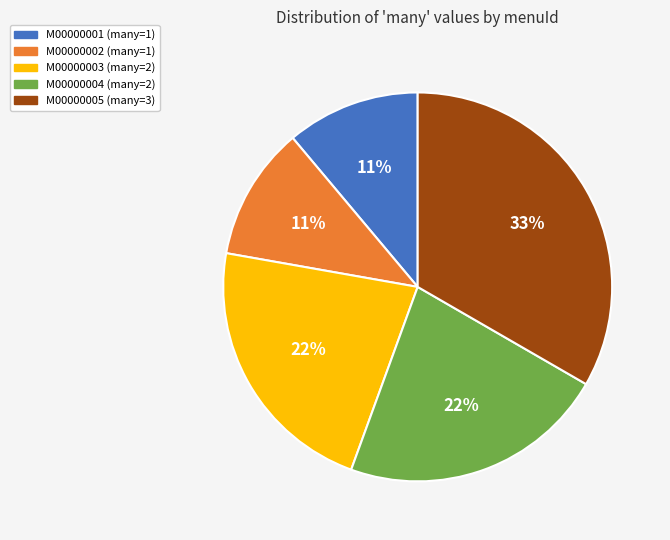

To the nearest percent, what is the difference between the M00000001 and M00000005 slice percentages?

22%